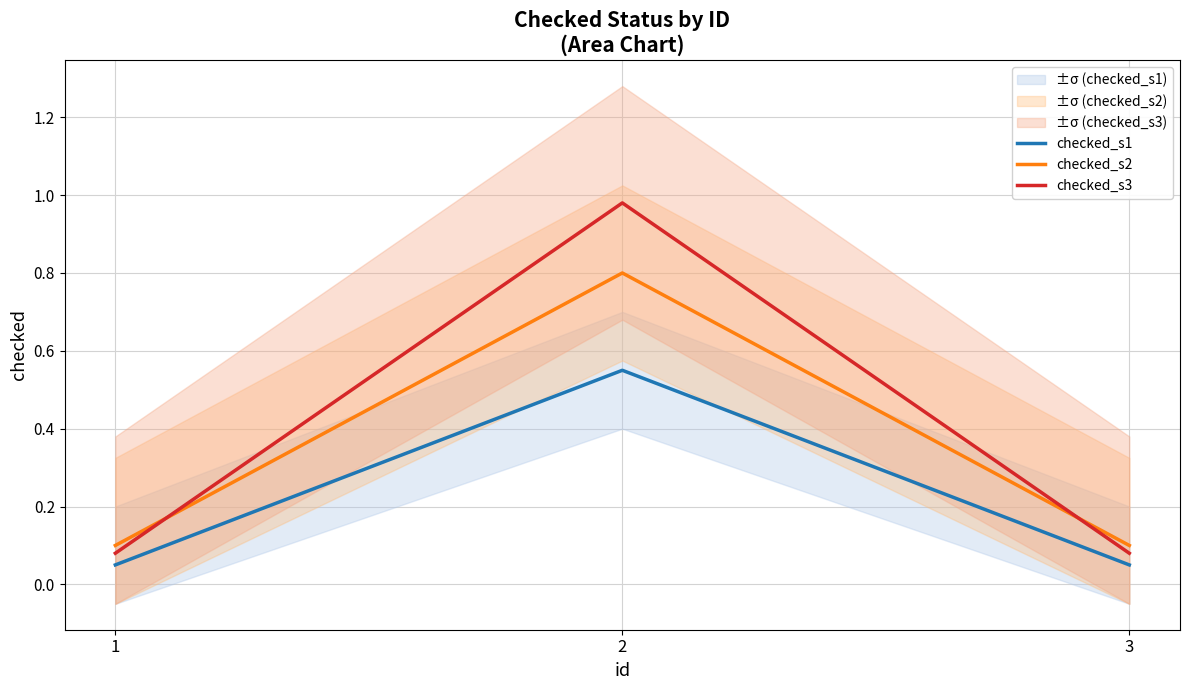

Which has a higher value, 3 or 2?

2